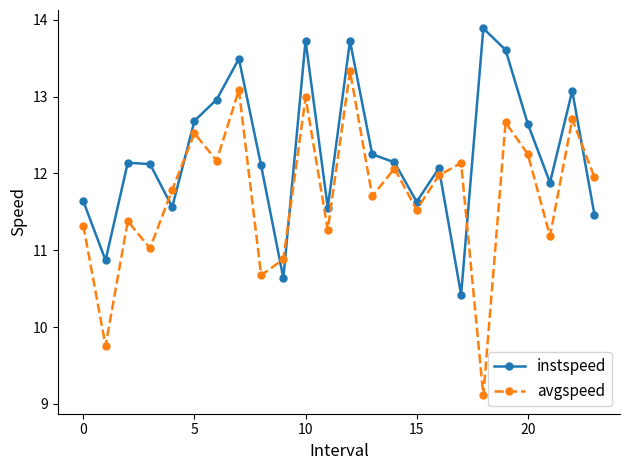

How many lines are shown in the chart?

2